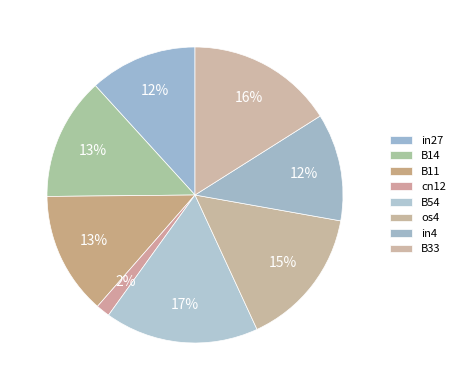

How many slices are in this pie chart?

8